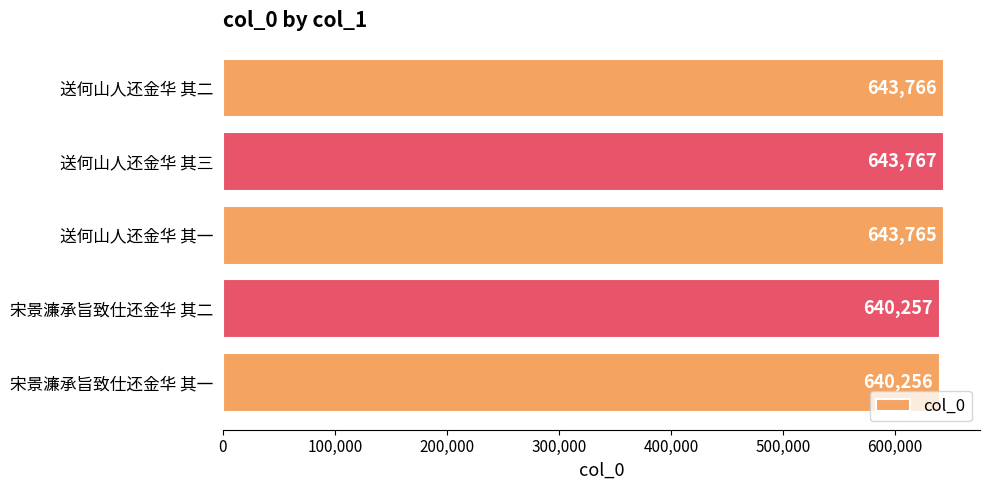

Is it true that the value at 送何山人还金华 其三 is 643767?

True